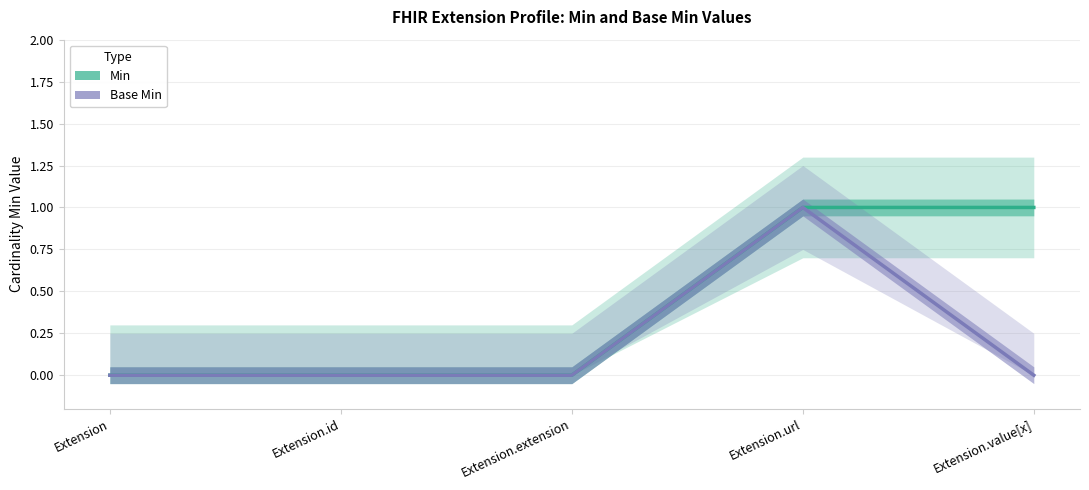

Which series has the widest spread of values?

Min